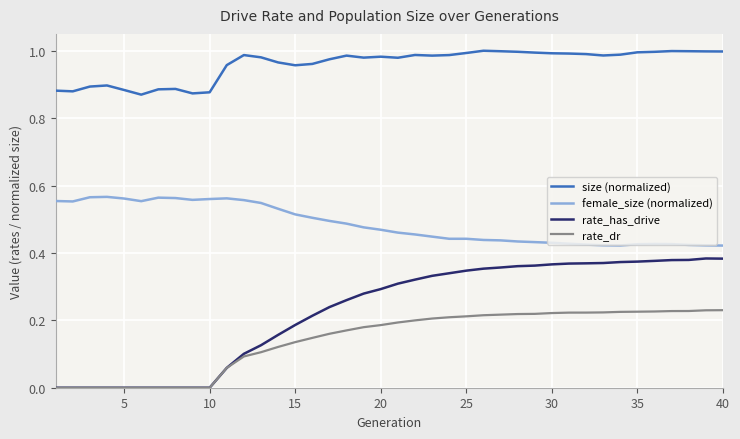

Which series has the largest range (max minus min)?

rate_has_drive